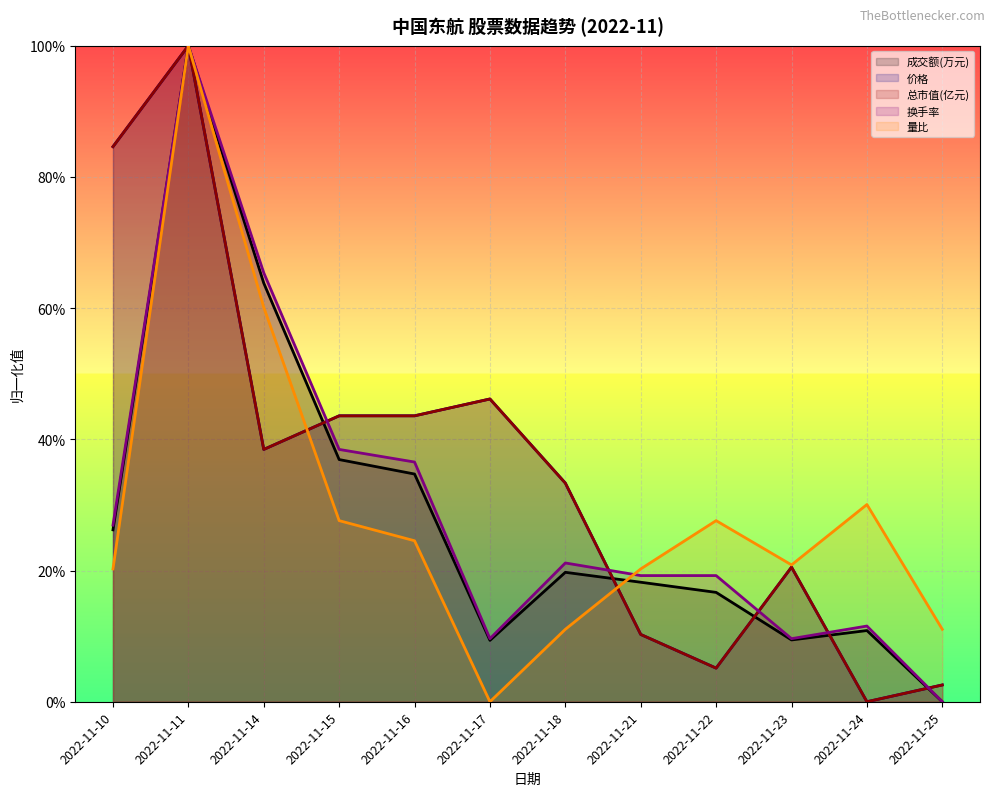

Which series has the widest spread of values?

成交额(万元)